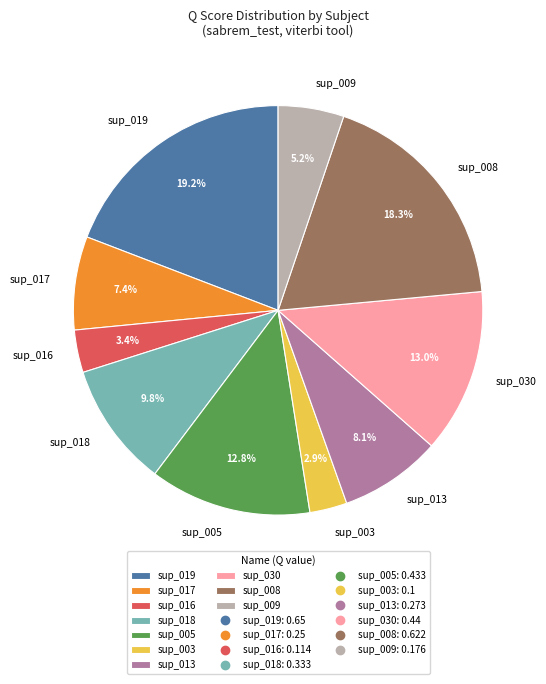

Which category has the biggest portion of the pie?

sup_019